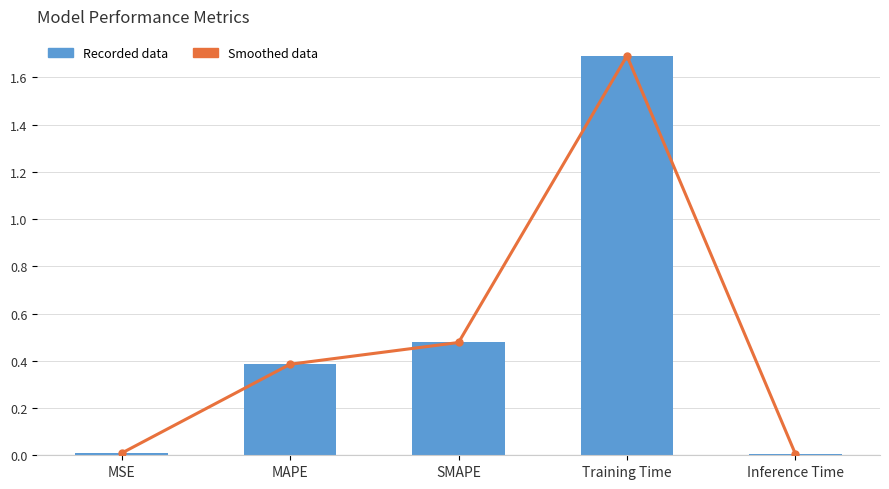

What is the difference between the maximum and minimum values in the Smoothed data series?

1.7